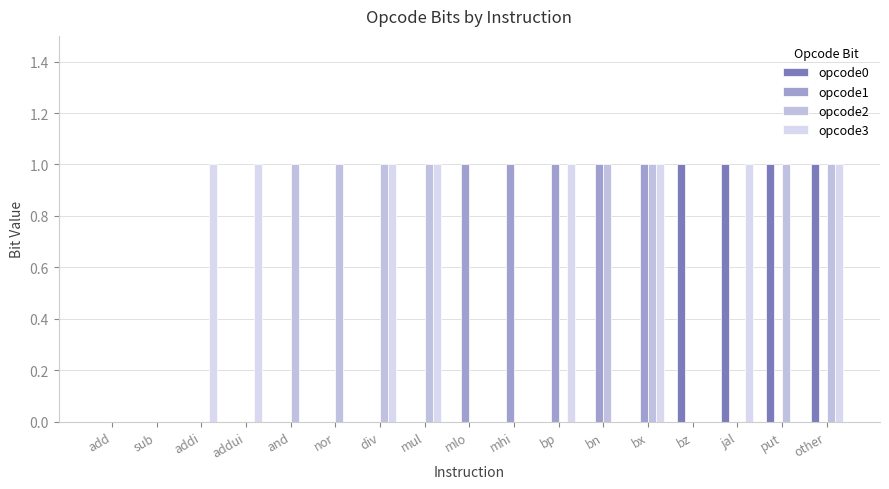

What is the sum of all opcode1 values?

5